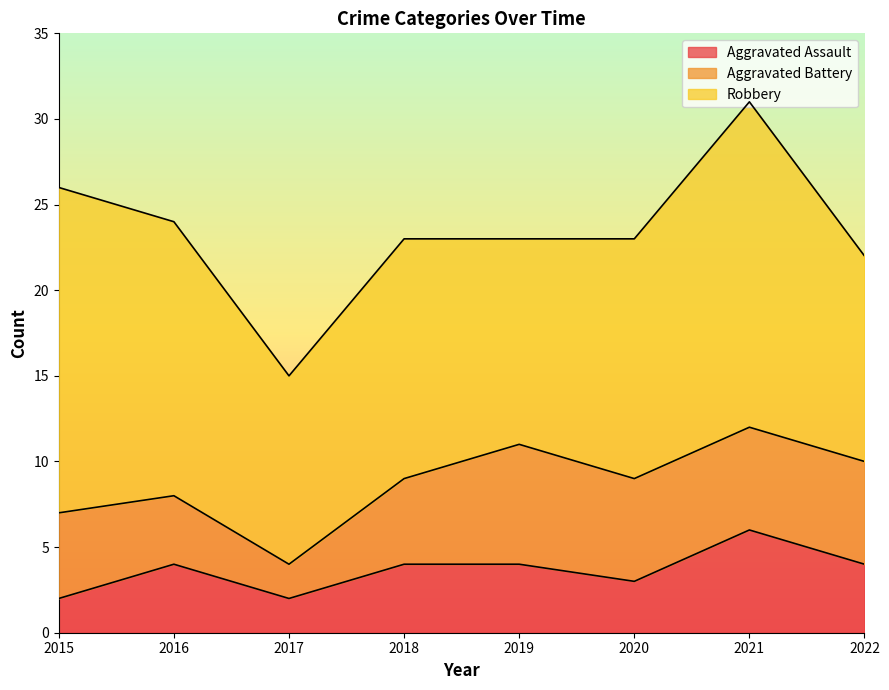

True or false: Aggravated Assault and Aggravated Battery cross at least once.

False